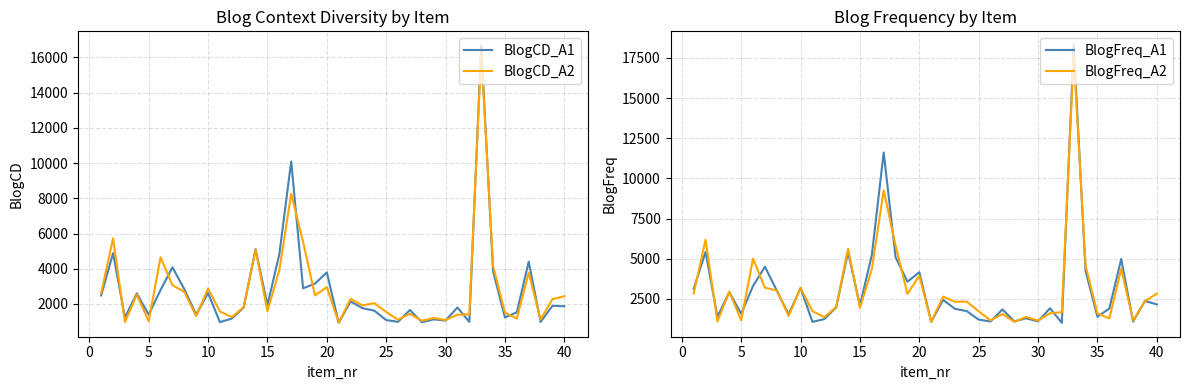

What is the highest value of the BlogCD_A1 series?

16694